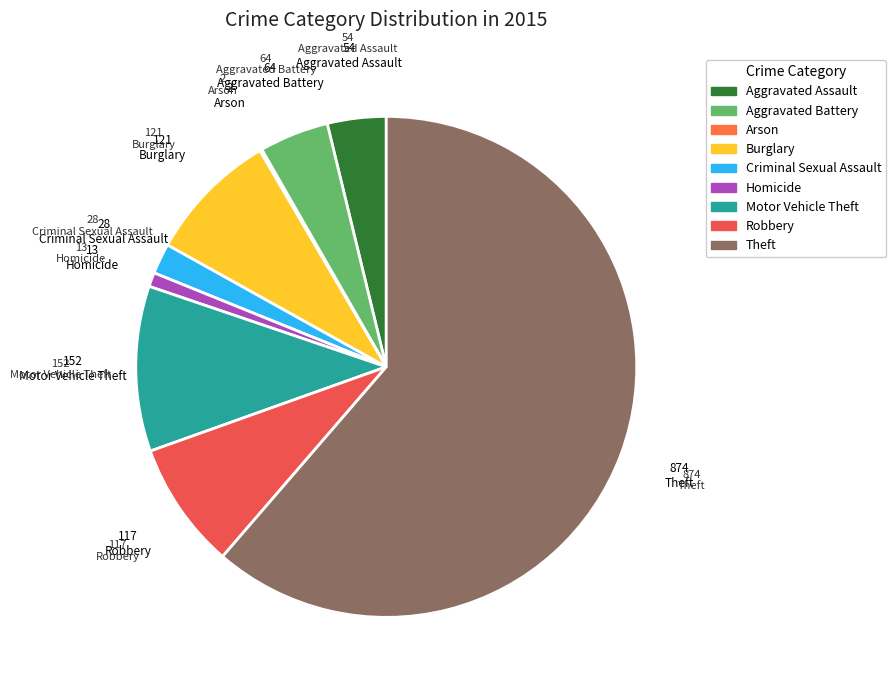

To the nearest percent, what percentage of the pie is Robbery?

8%